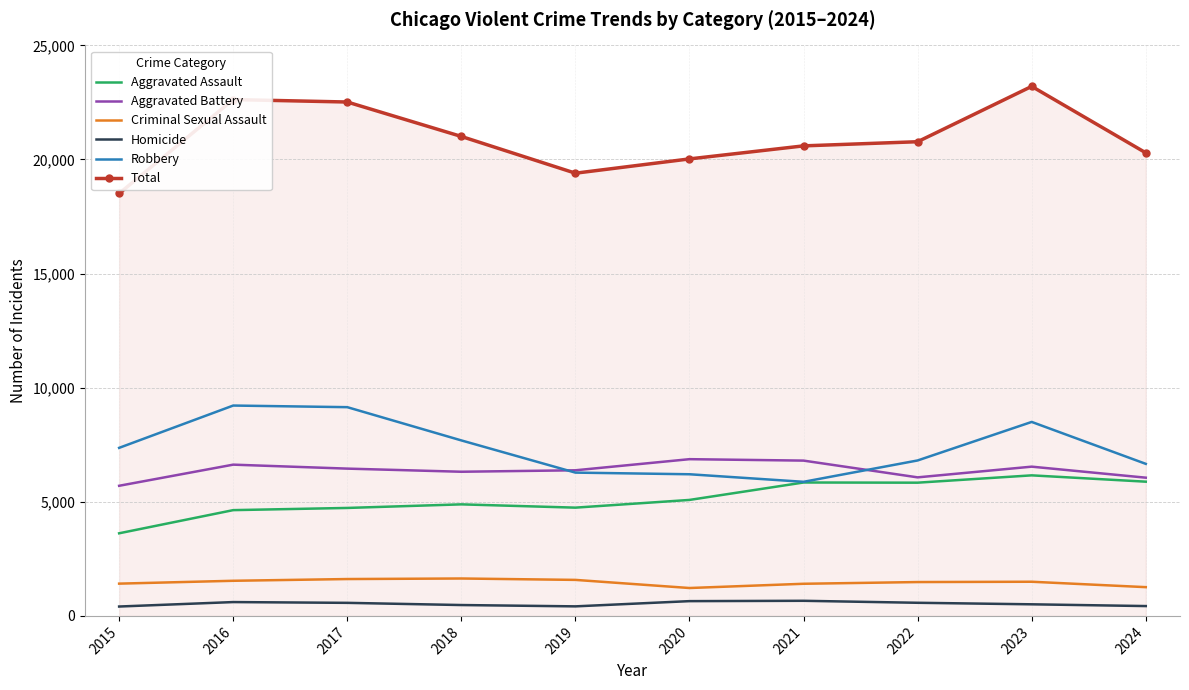

What is the difference between the maximum and minimum values in the Aggravated Battery series?

1166